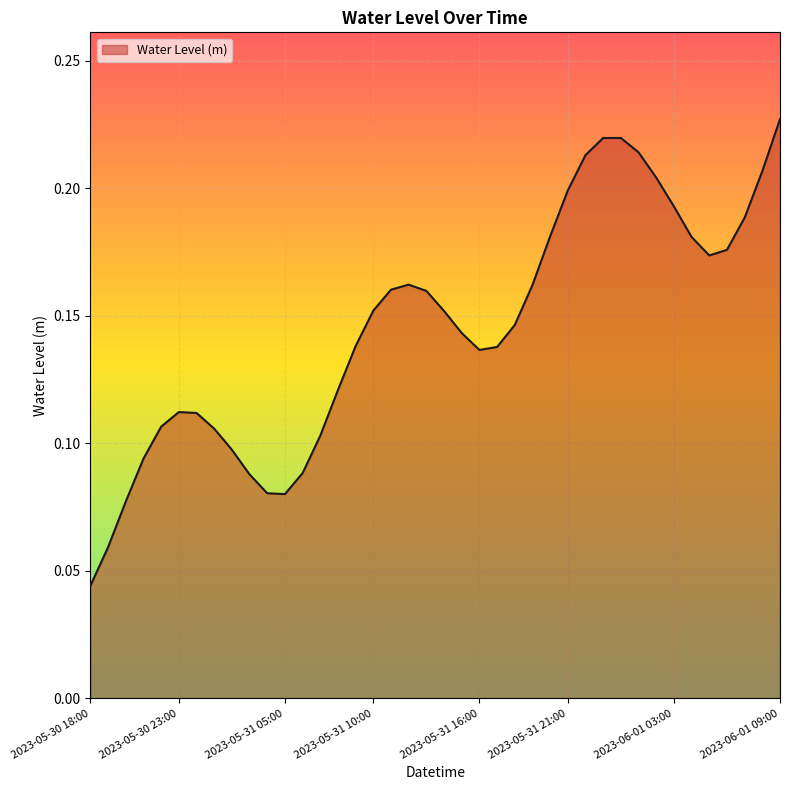

Does the chart display data point markers on the line(s)?

No